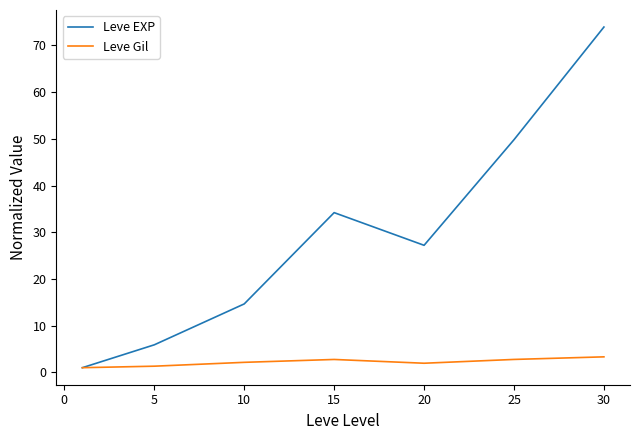

Which series has the largest total across all categories?

Leve EXP